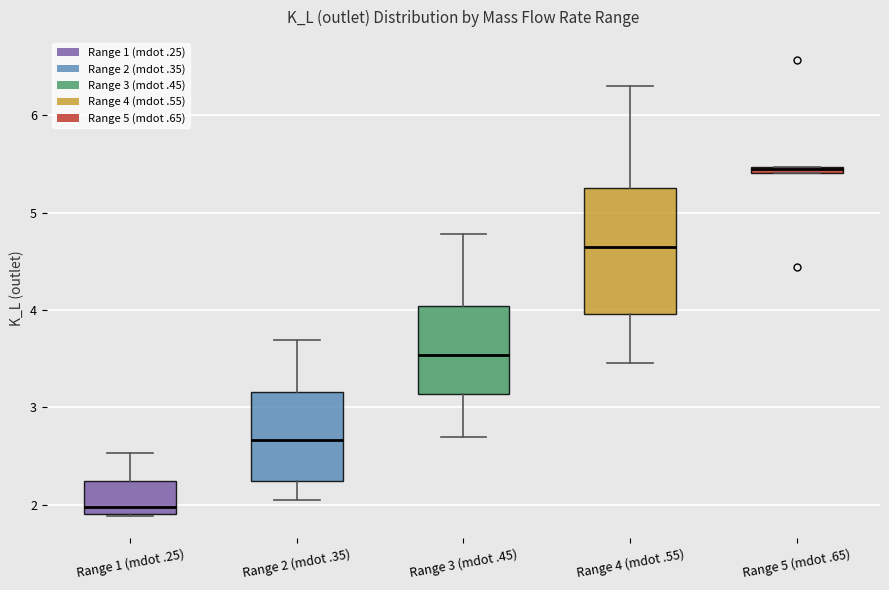

Where is the lower edge of the box for Range 5 (mdot .65) on the y-axis? The values are not printed on the chart, so give them approximately, as read against the axis.

5.4